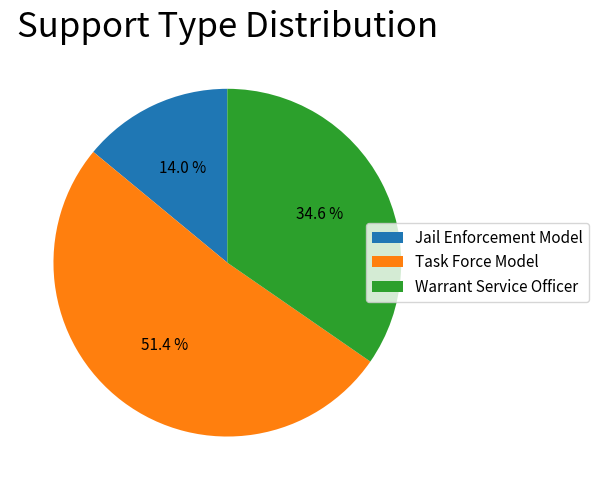

To the nearest percent, what is the difference between the largest and smallest slice percentages?

37%